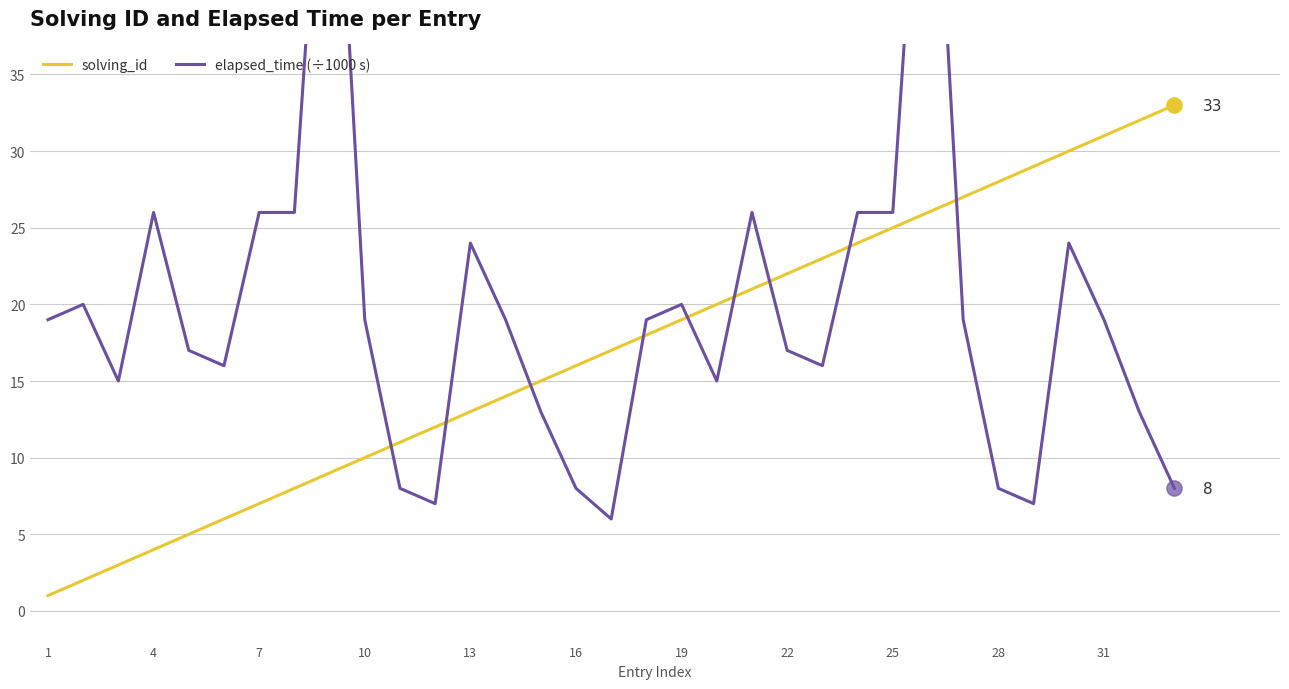

The solving_id series shows 14 at 10. True or false?

False